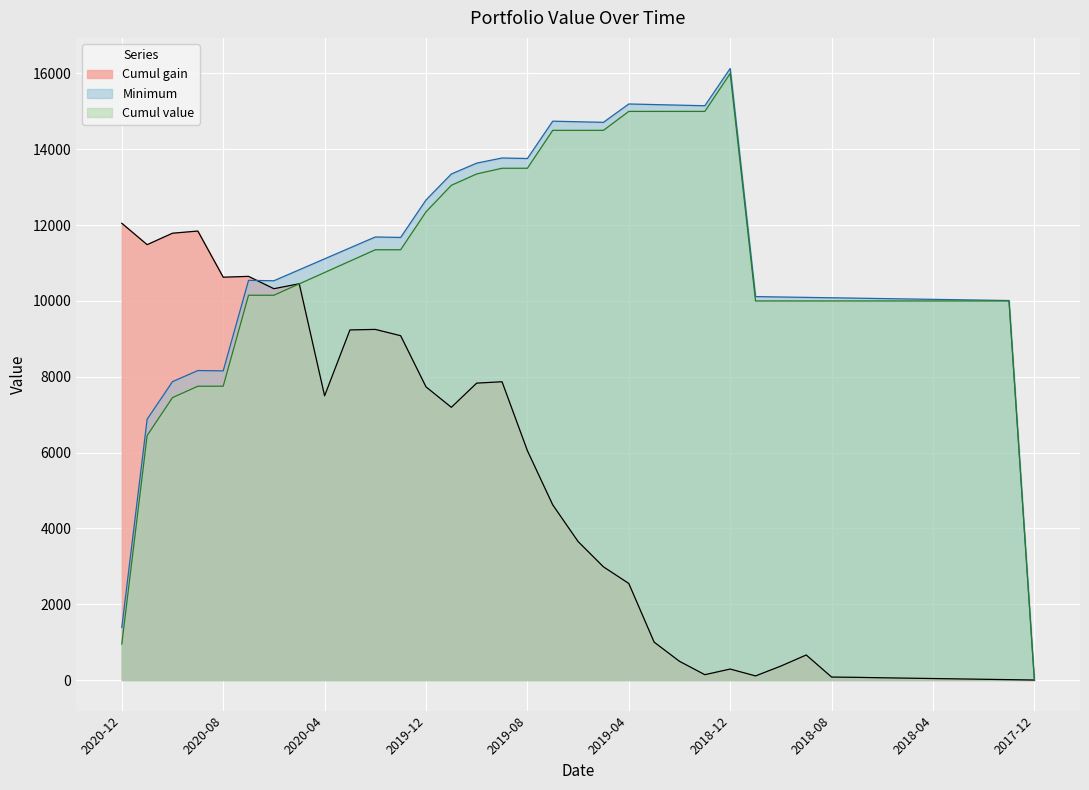

Reading right to left, transcribe all the data shown in this chart.

Cumul gain: 0.0	9.8	19.7	29.5	39.4	49.2	59.1	70.4	78.7	660.6	368.5	108.3	289.6	140.8	493.6	999.6	2547.4	2986.0	3653.5	4620.4	6050.5	7868.1	7831.9	7193.8	7733.6	9083.0	9248.8	9235.2	7497.2	10453.7	10322.5	10647.9	10626.3	11843.7	11786.8	11484.6	12048.7
Minimum: 0.0	10010.4	10020.8	10031.2	10041.7	10052.1	10062.5	10072.9	10083.3	10093.7	10104.2	10114.6	16132.3	15149.0	15164.6	15180.2	15195.8	14711.5	14726.6	14741.7	13756.8	13770.8	13634.9	13348.8	12662.4	11675.3	11687.1	11398.9	11110.4	10821.6	10532.5	10543.1	8155.6	8163.7	7871.8	6879.5	1386.2
Cumul value: 0.0	10000.0	10000.0	10000.0	10000.0	10000.0	10000.0	10000.0	10000.0	10000.0	10000.0	10000.0	16000.0	15000.0	15000.0	15000.0	15000.0	14500.0	14500.0	14500.0	13500.0	13500.0	13350.0	13050.0	12350.0	11350.0	11350.0	11050.0	10750.0	10450.0	10150.0	10150.0	7750.0	7750.0	7450.0	6450.0	950.0